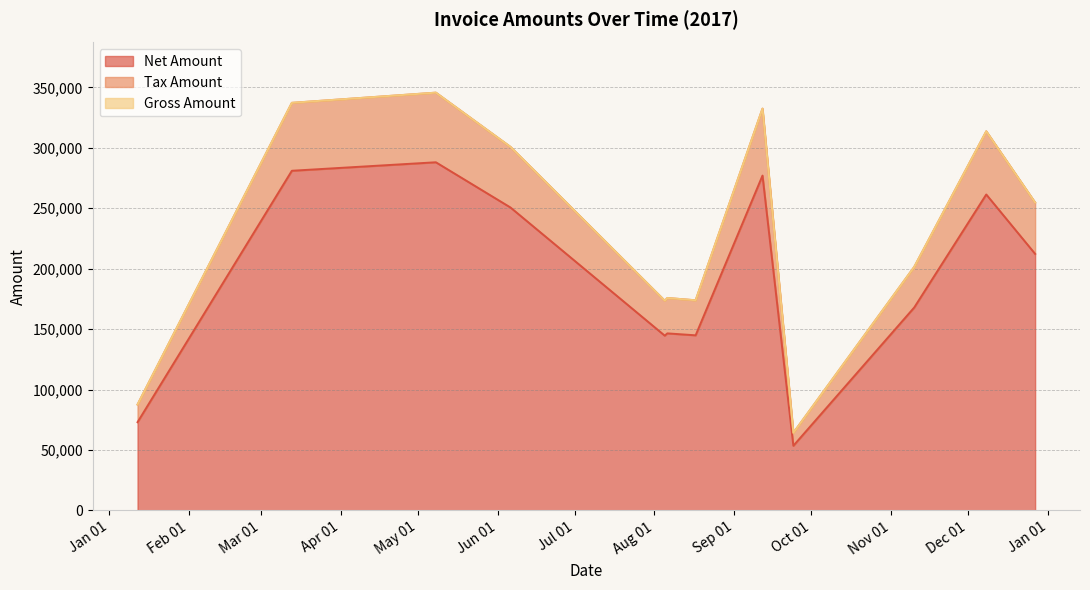

Which series has the largest total across all categories?

Gross Amount